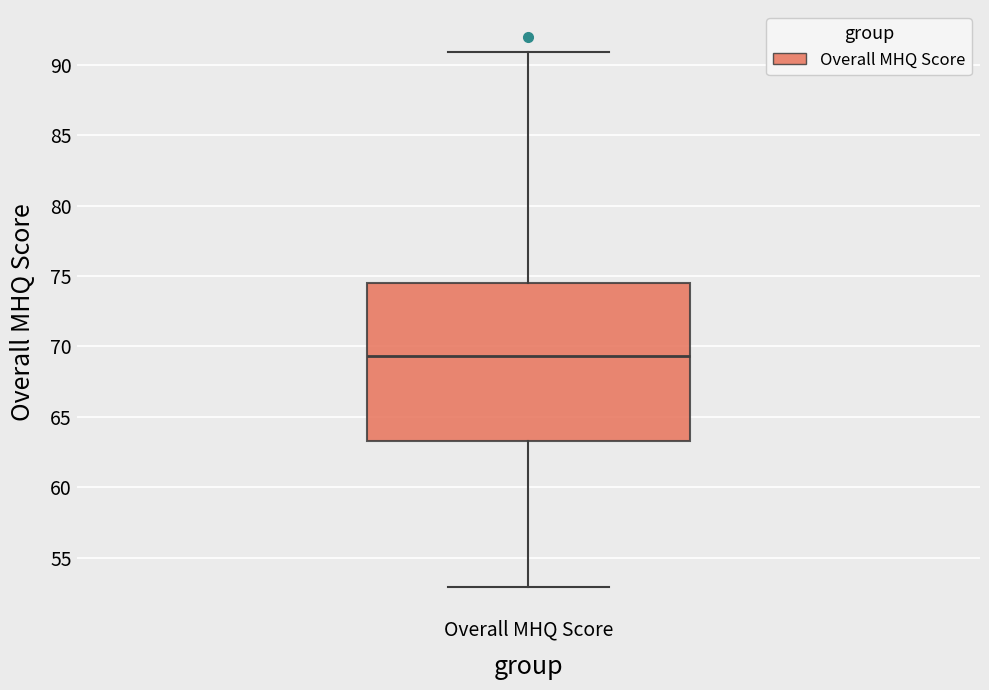

Where is the lower edge of the box for Overall MHQ Score on the y-axis? The values are not printed on the chart, so give them approximately, as read against the axis.

63.5